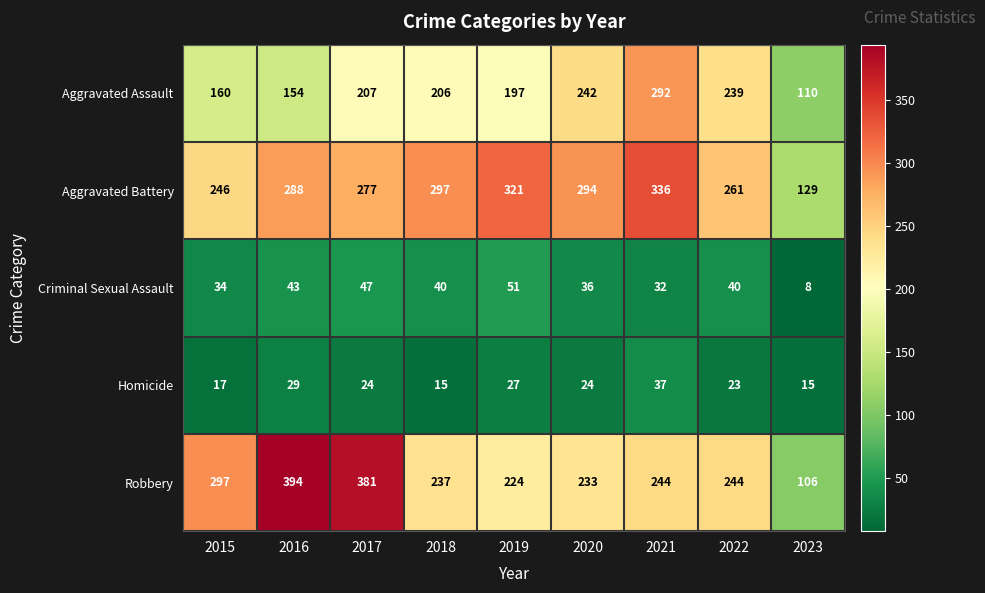

What is the minimum value for Aggravated Battery?

129